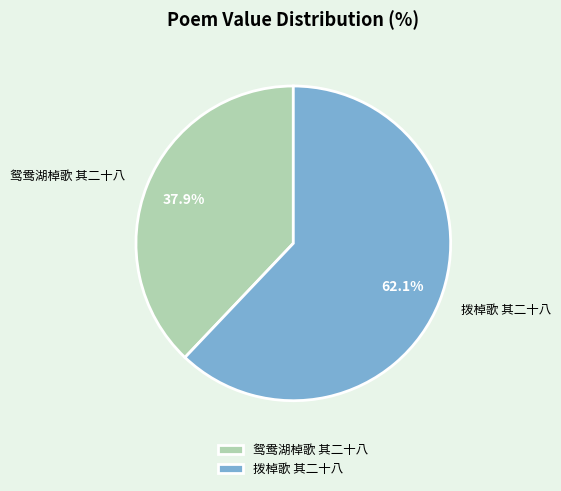

Is the sum of 拨棹歌 其二十八 and 鸳鸯湖棹歌 其二十八 greater than half?

Yes